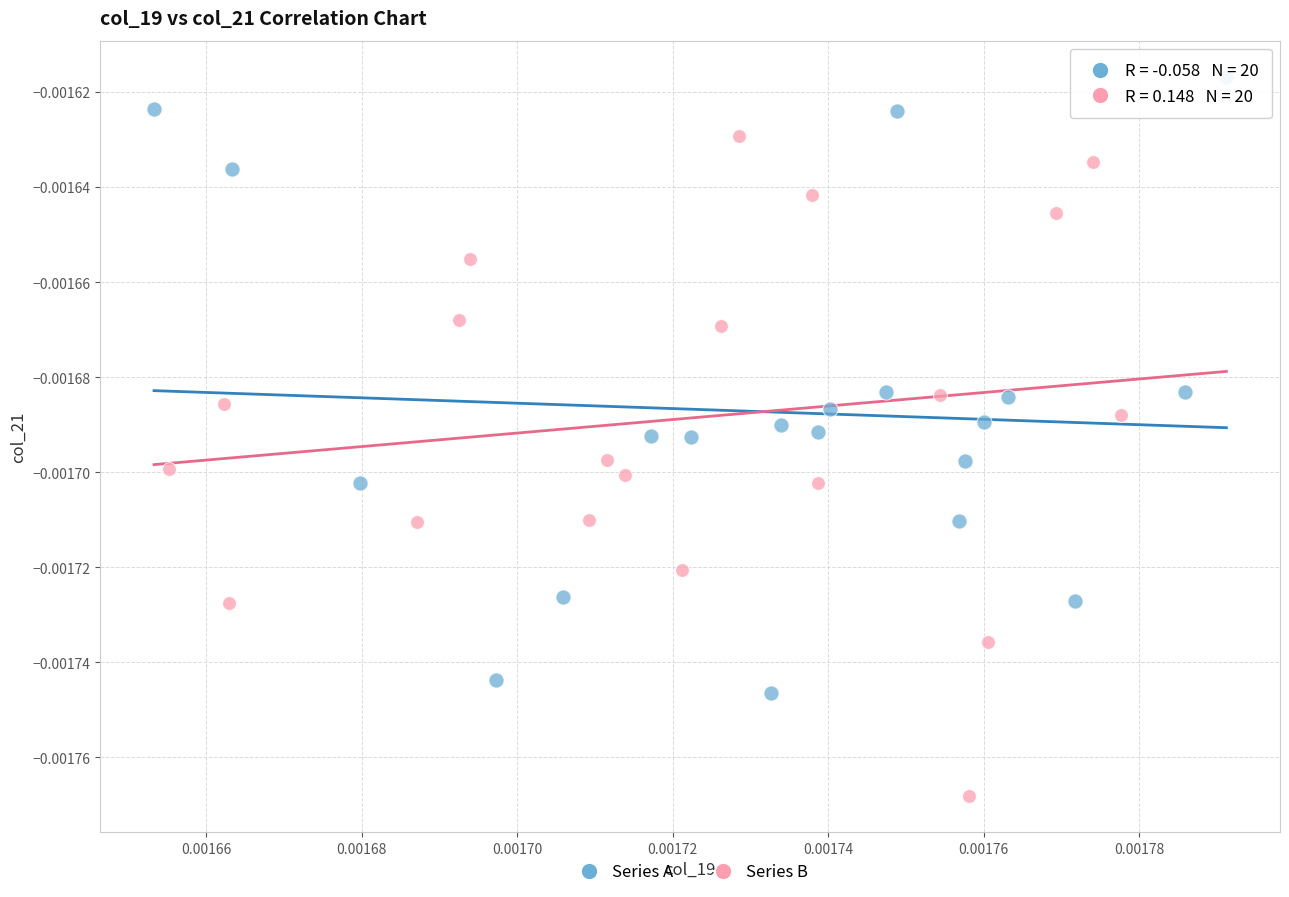

Which series has the largest Y range (max minus min)?

Series B